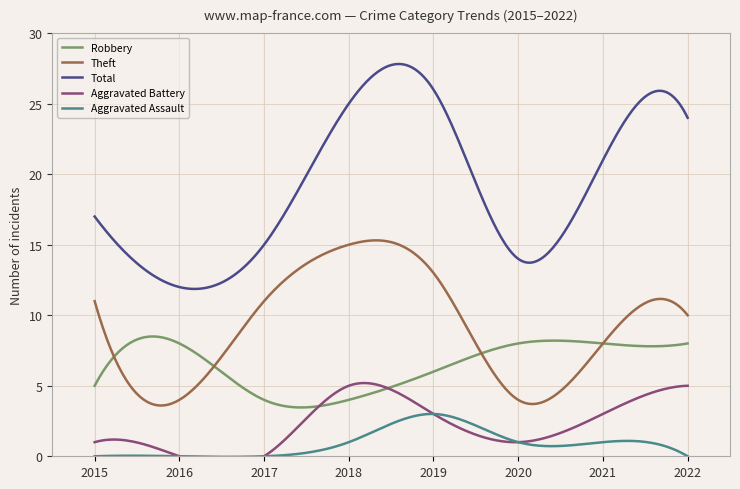

At which label is Robbery closest to 6?

2019